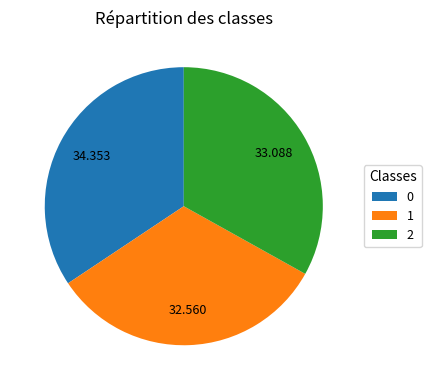

Is there a majority slice in this chart?

No